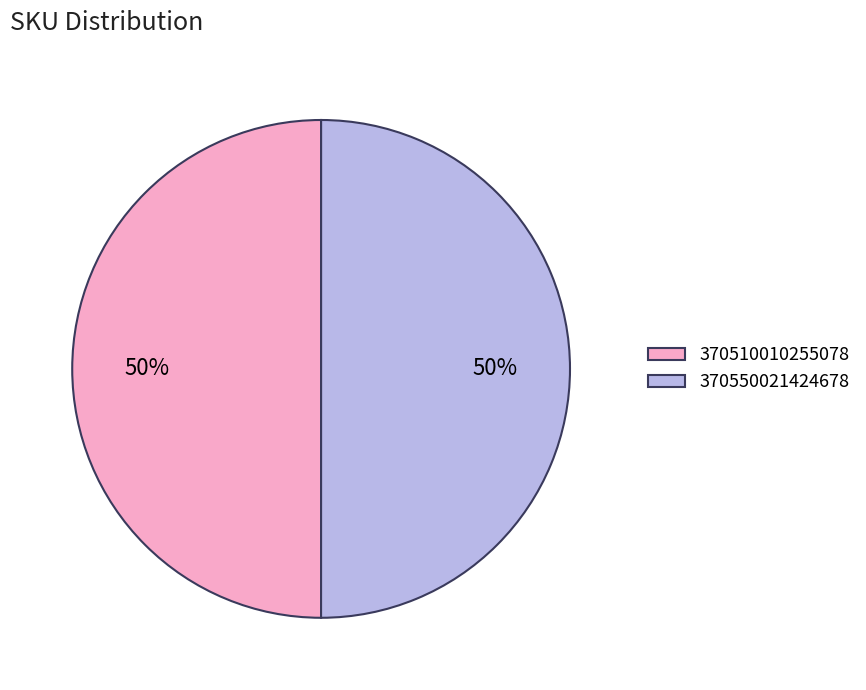

To the nearest percent, what is the combined percentage of 370550021424678 and 370510010255078?

100%